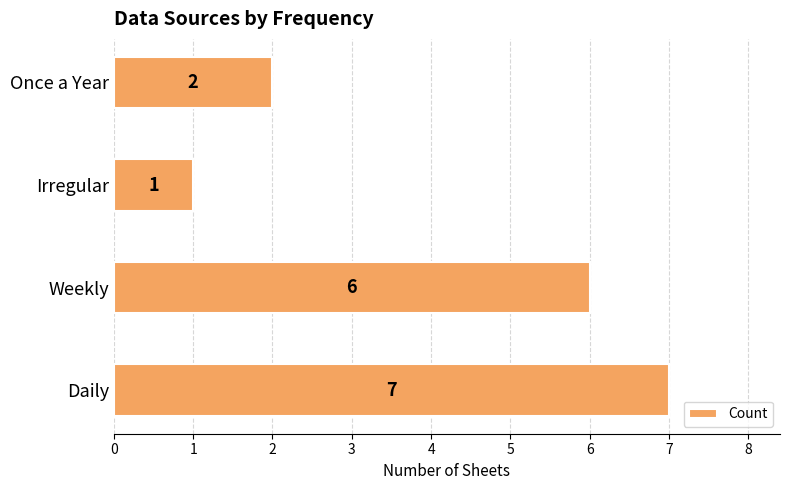

What is the change in value from Weekly to Irregular?

-5